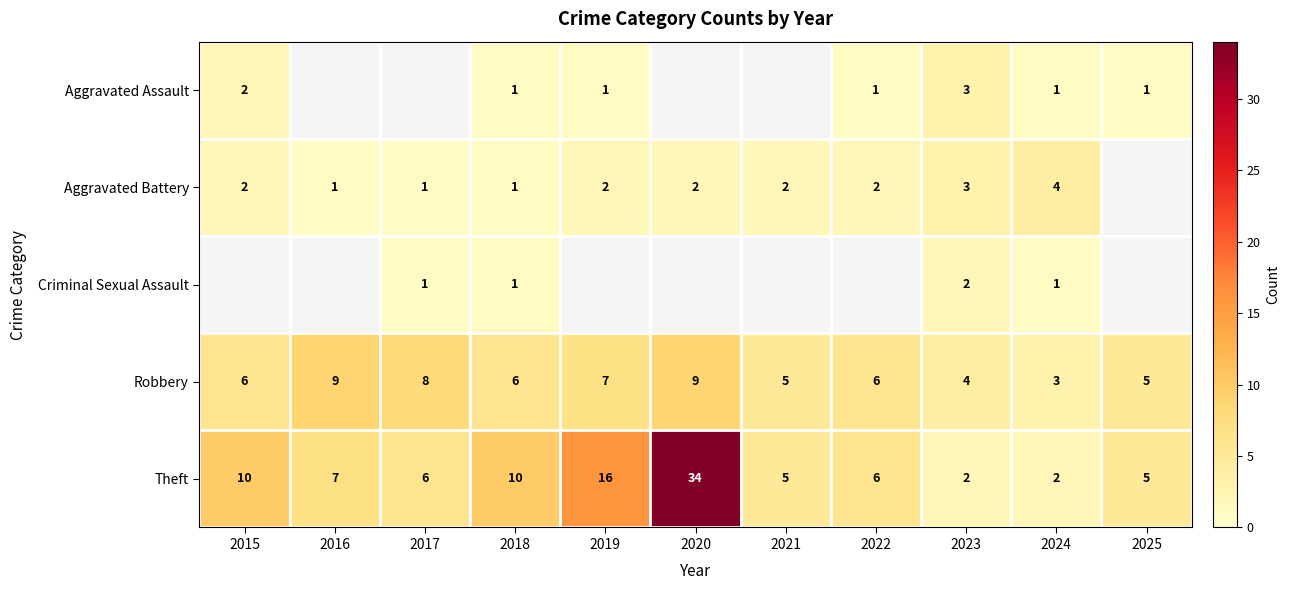

Which series has the widest spread of values?

Theft